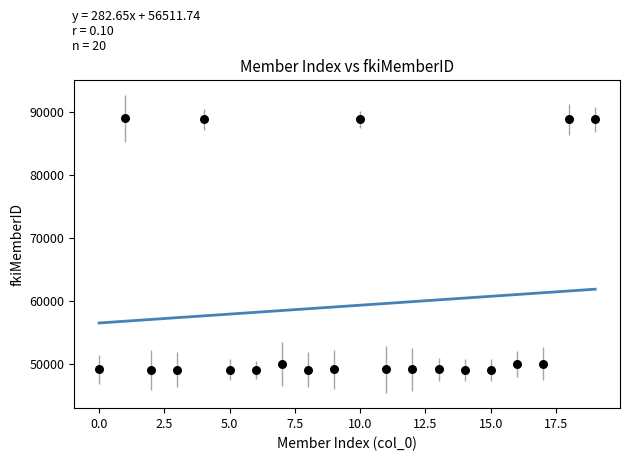

How many data points are displayed?

20